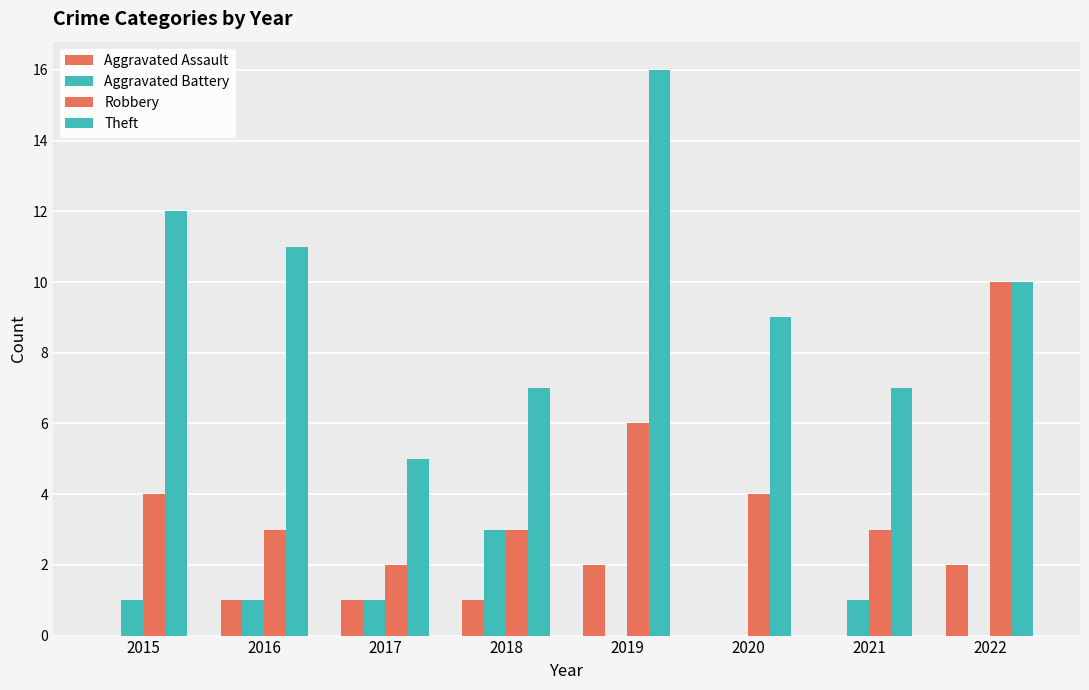

Count the number of data series in this chart.

4